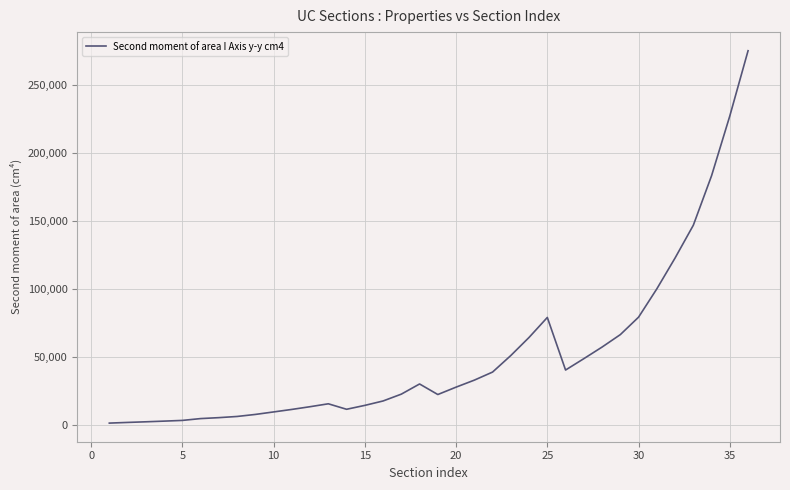

The value at 20 is 48379. True or false?

False